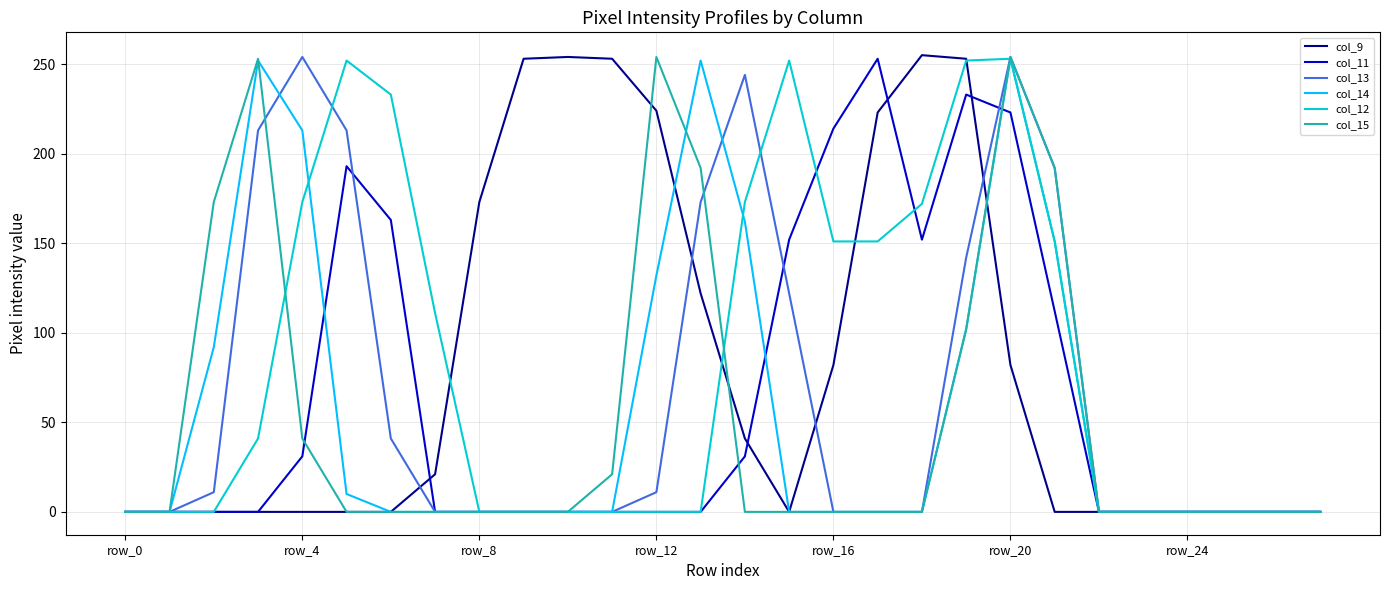

What is the maximum value shown in the chart?

255